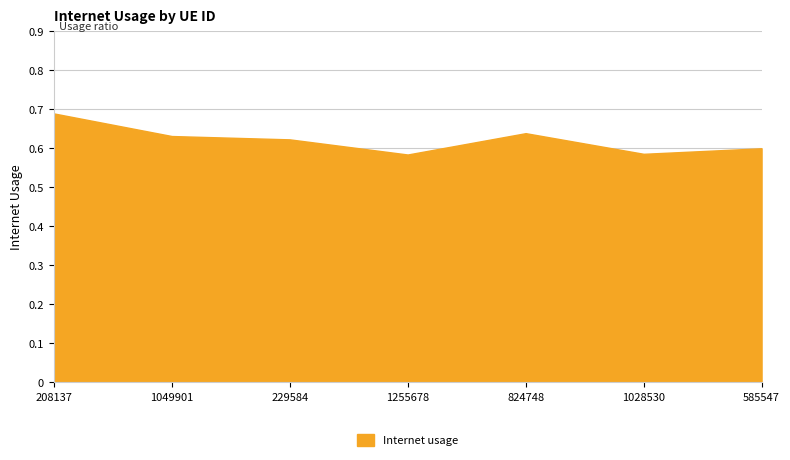

Count the values in the range 0 to 1.

7